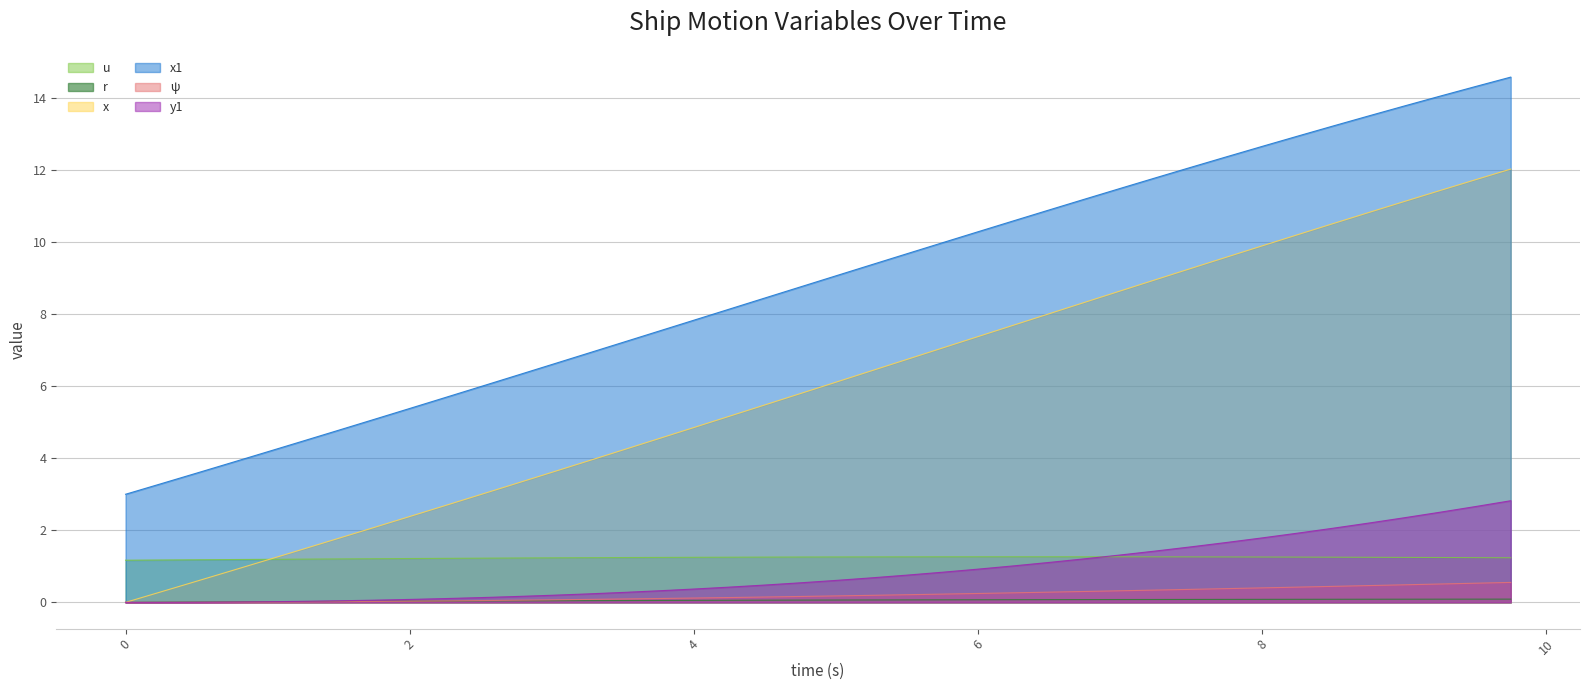

What is the label of the 7th point from the left?

1.5